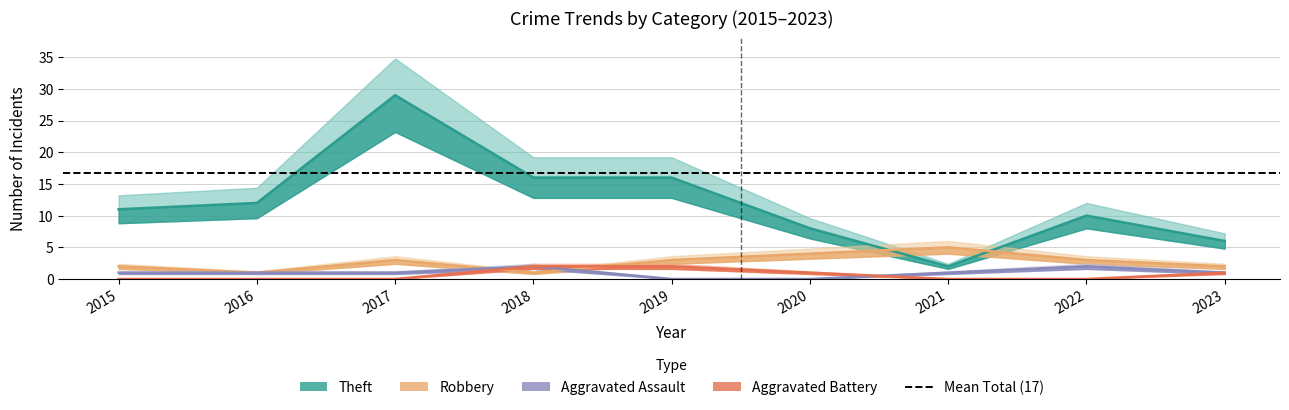

Which series has the largest total across all categories?

Theft